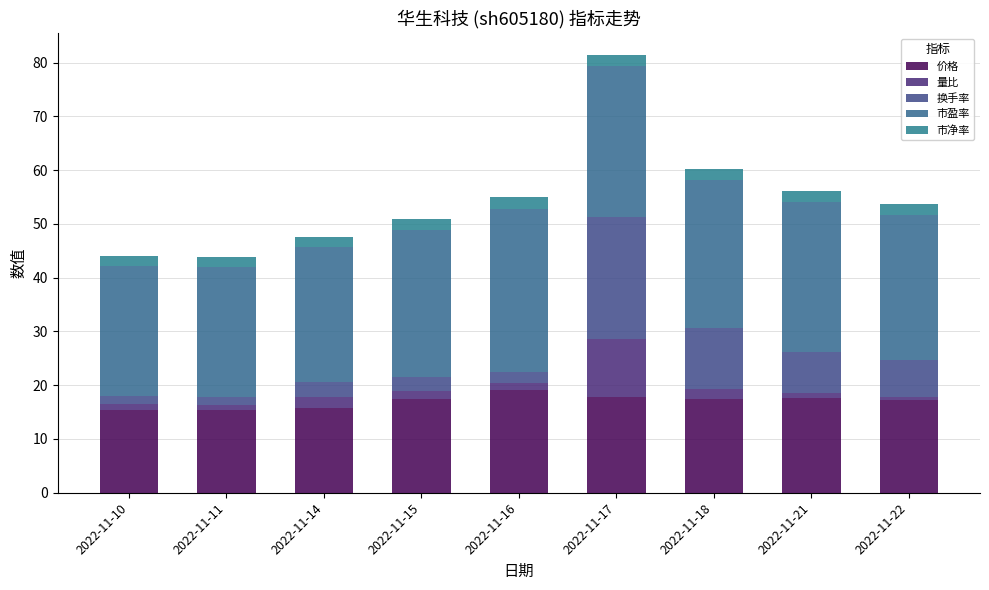

How many data points does each series have?

9